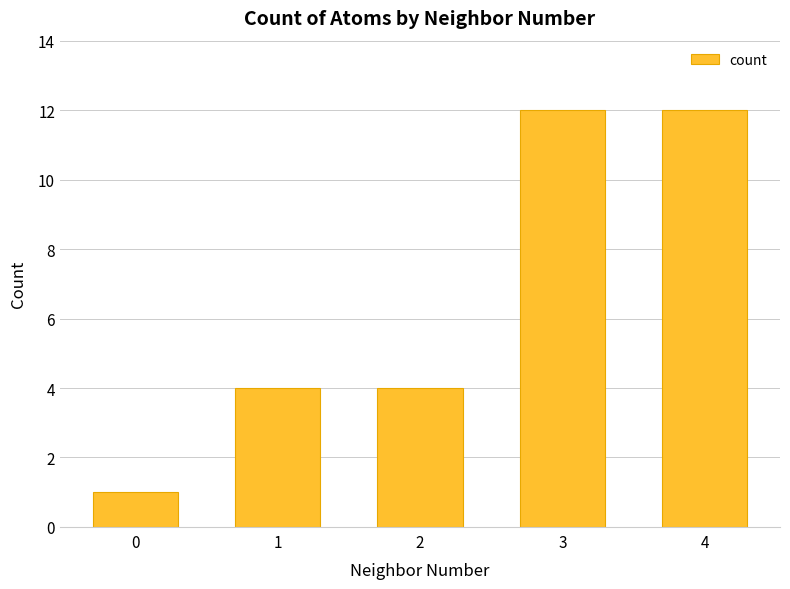

Between 4 and 2, which is larger?

4